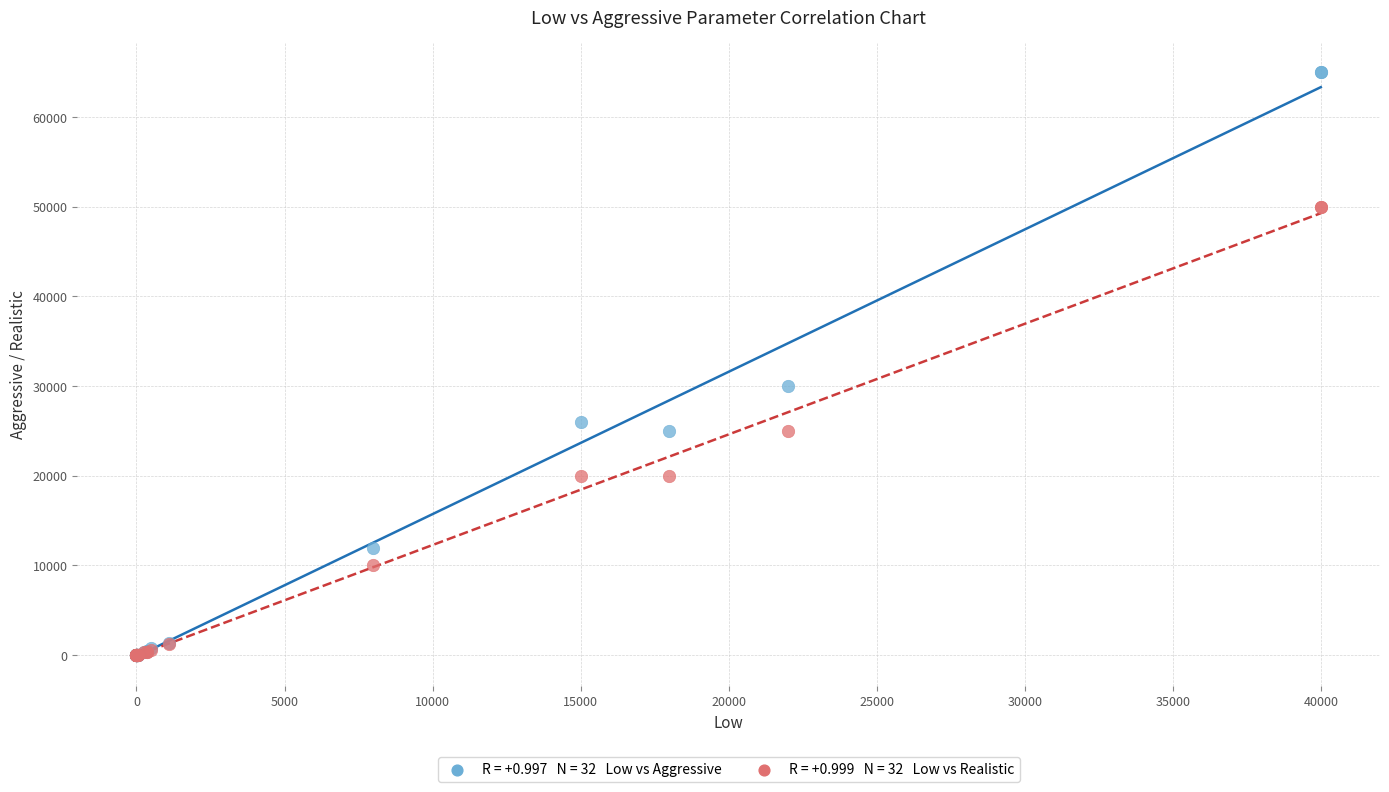

Across all series, what Y value is closest to 32500?

30000.0